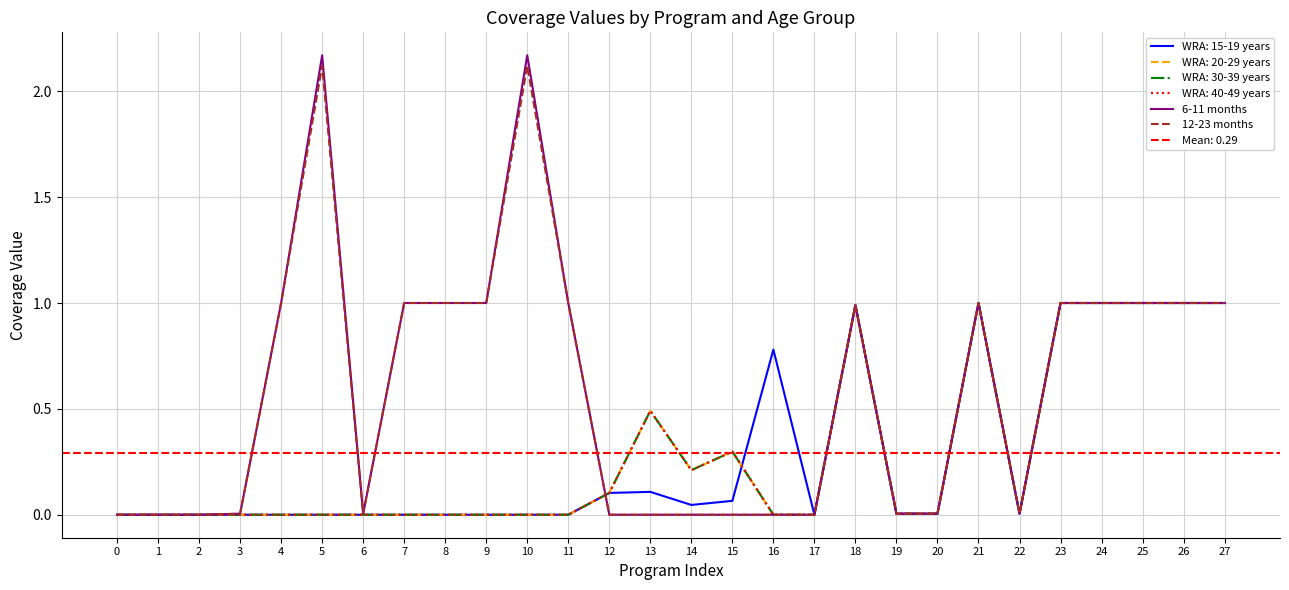

At which category is the sum across all series the highest?

5